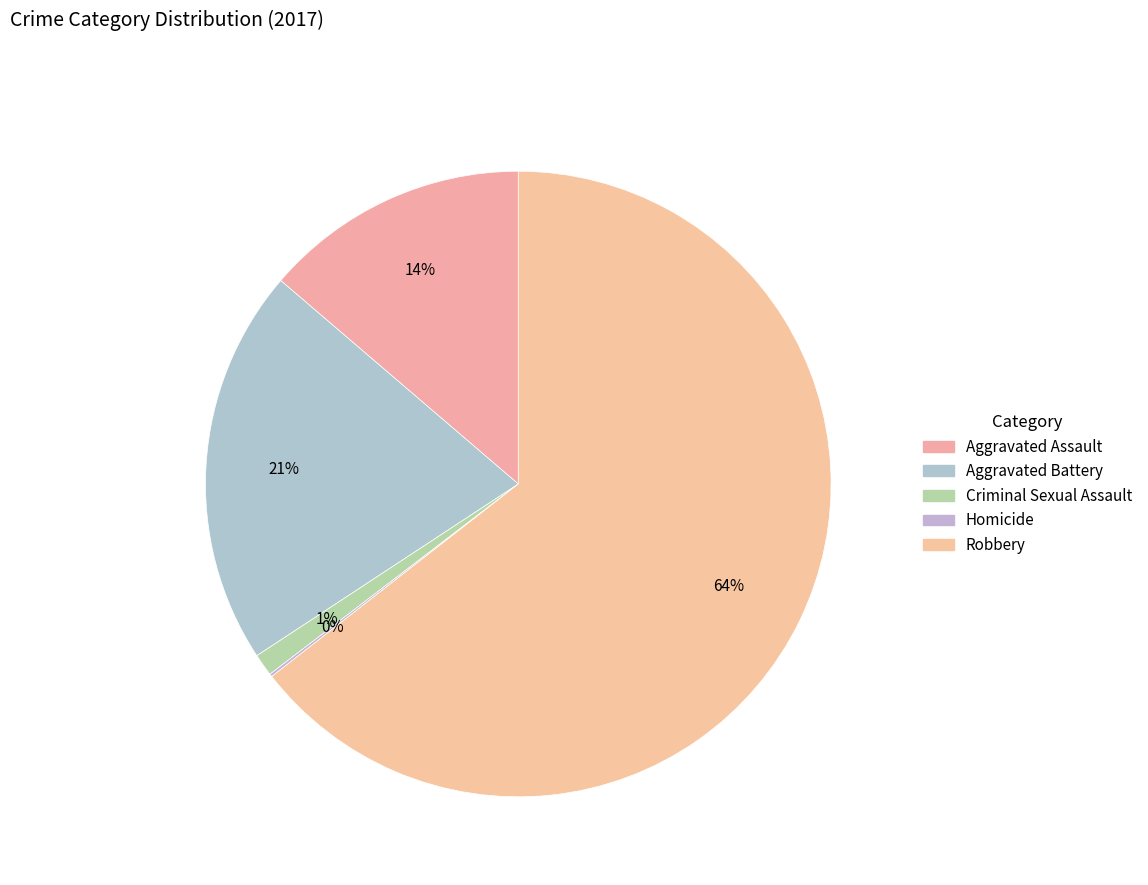

To the nearest percent, what is the combined percentage of Aggravated Battery and Criminal Sexual Assault?

22%